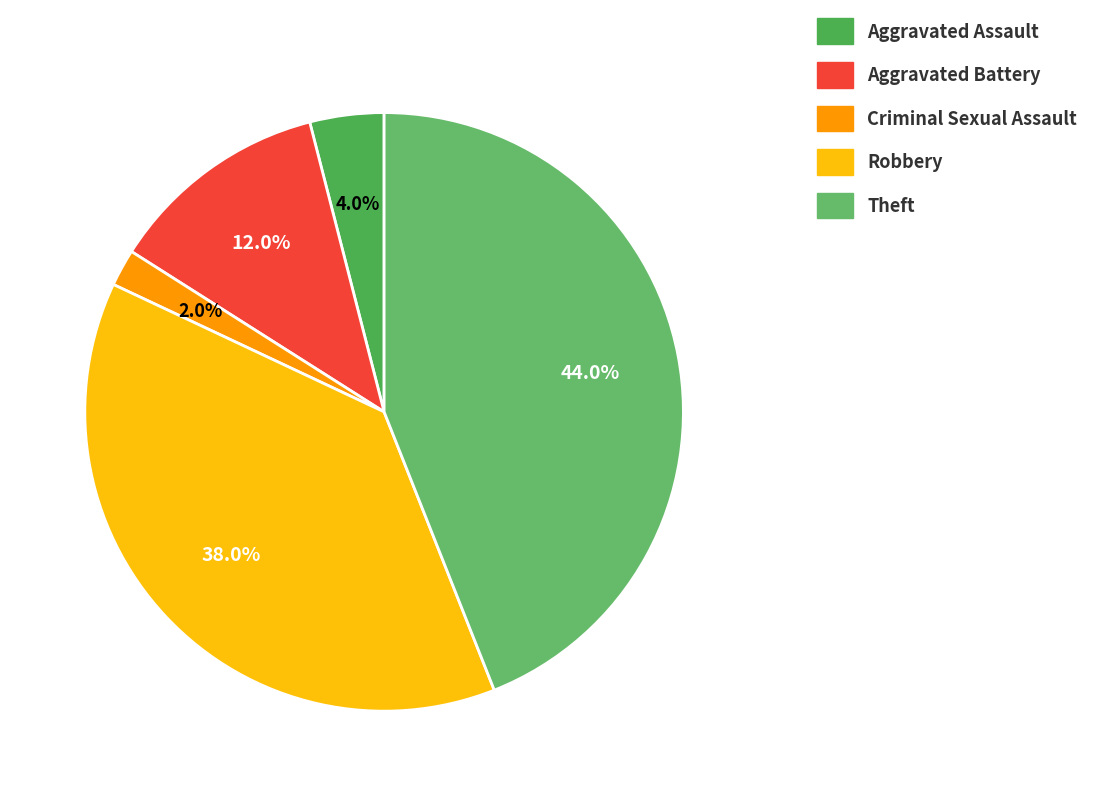

To the nearest percent, what is the difference between the largest and smallest slice percentages?

42%